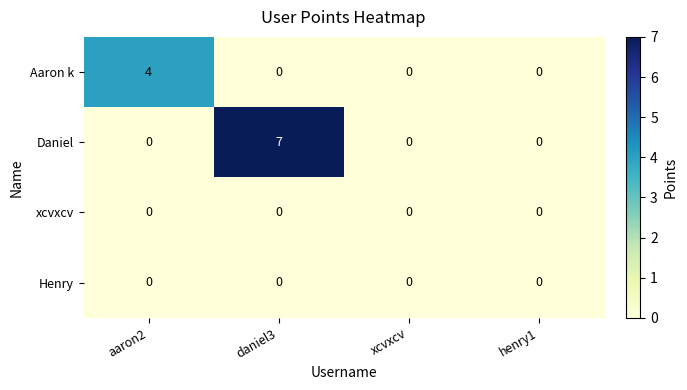

The value of Daniel at xcvxcv is 4. True or false?

False